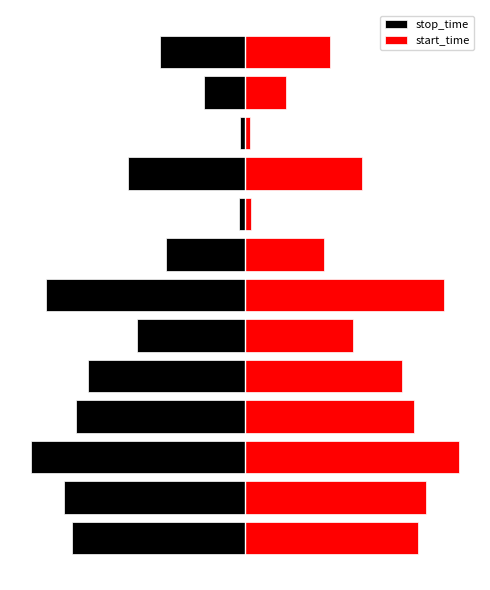

Rank the series by their maximum value, from lowest to highest.

stop_time, start_time